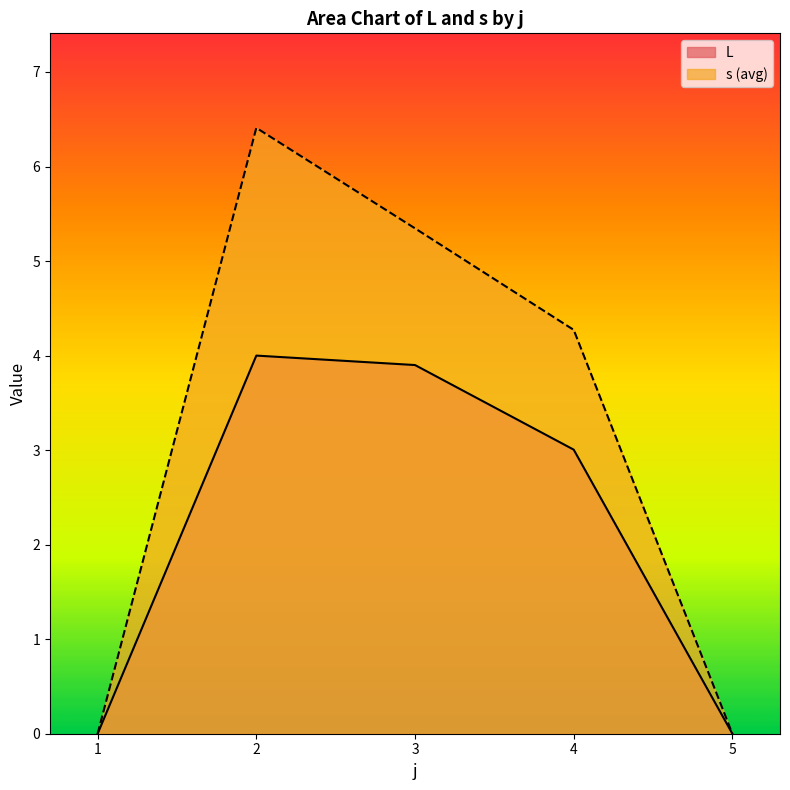

At 5, list the series in order from largest to smallest.

L, s_avg